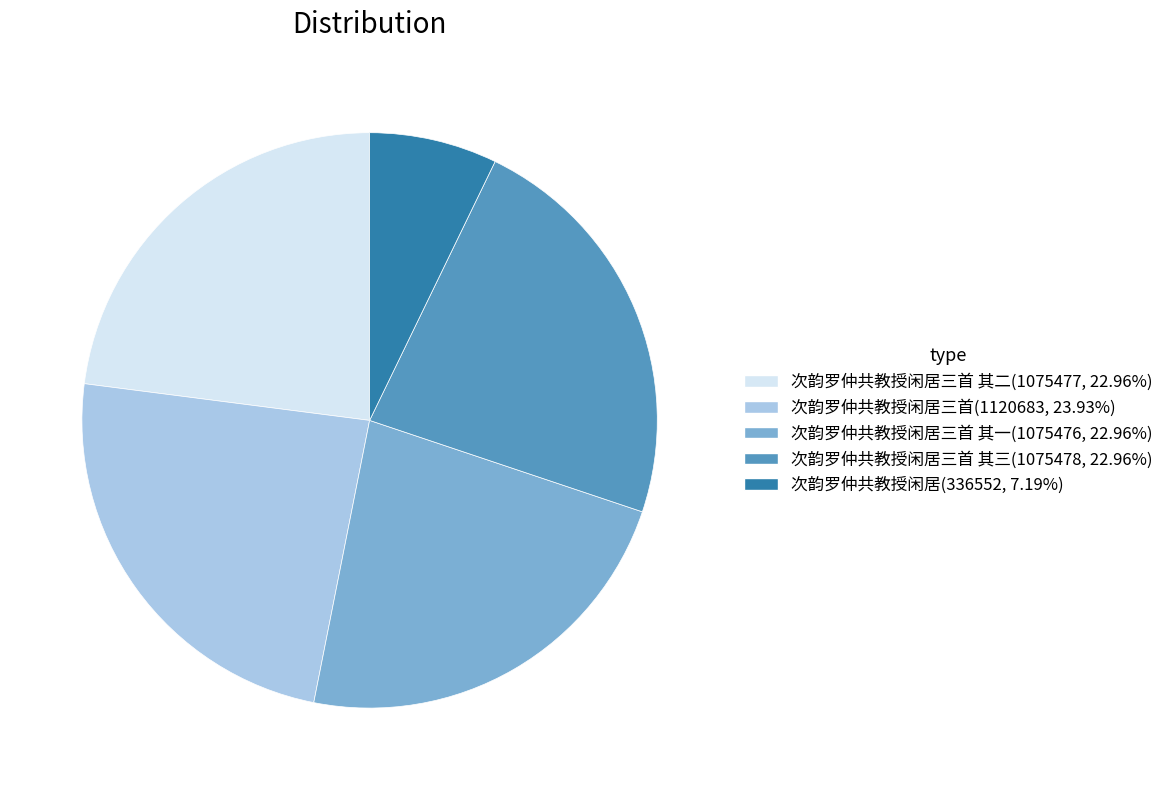

Combined, do 次韵罗仲共教授闲居(336552, 7.19%) and 次韵罗仲共教授闲居三首 其二(1075477, 22.96%) account for over 50%?

No